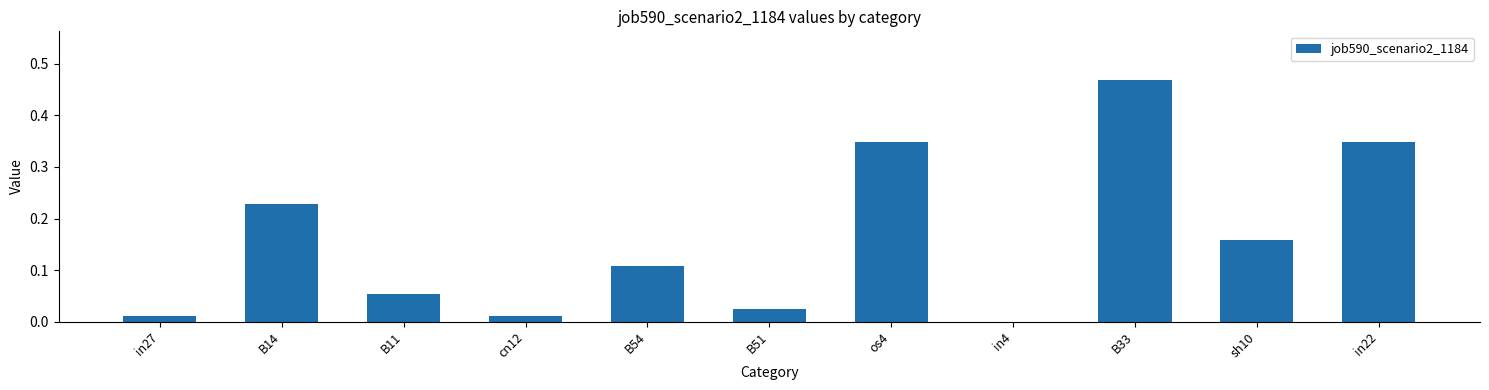

The value at in4 is 0.0. True or false?

True